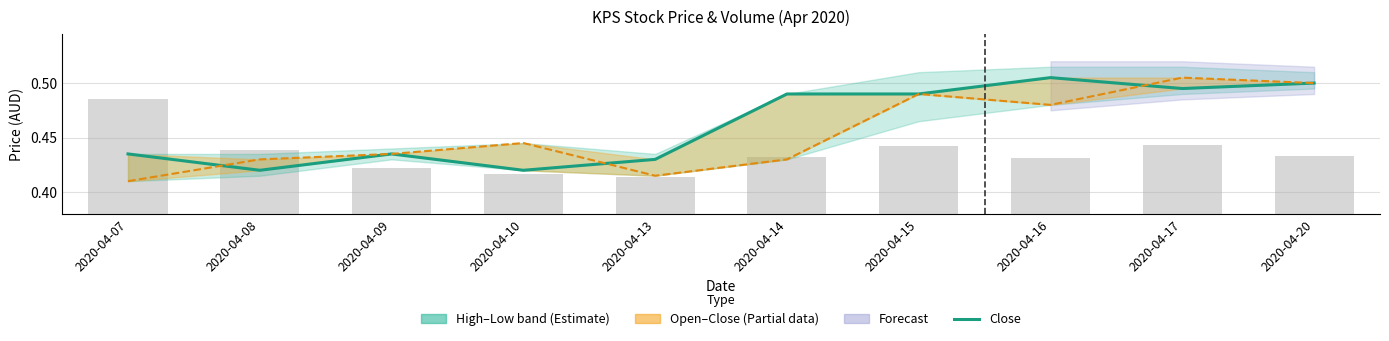

At which label is the value closest to 0?

2020-04-08